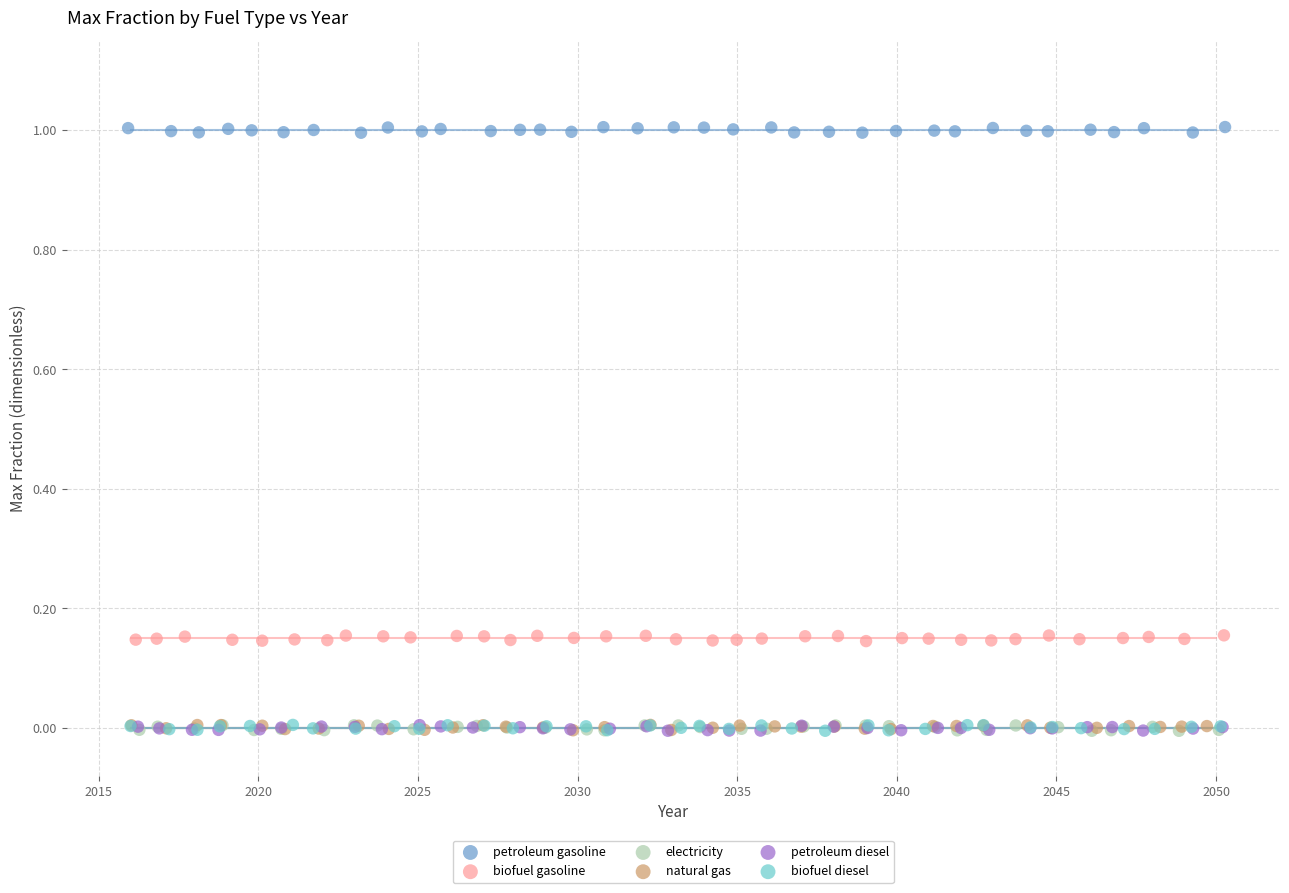

Which series contains the highest Y value?

petroleum gasoline